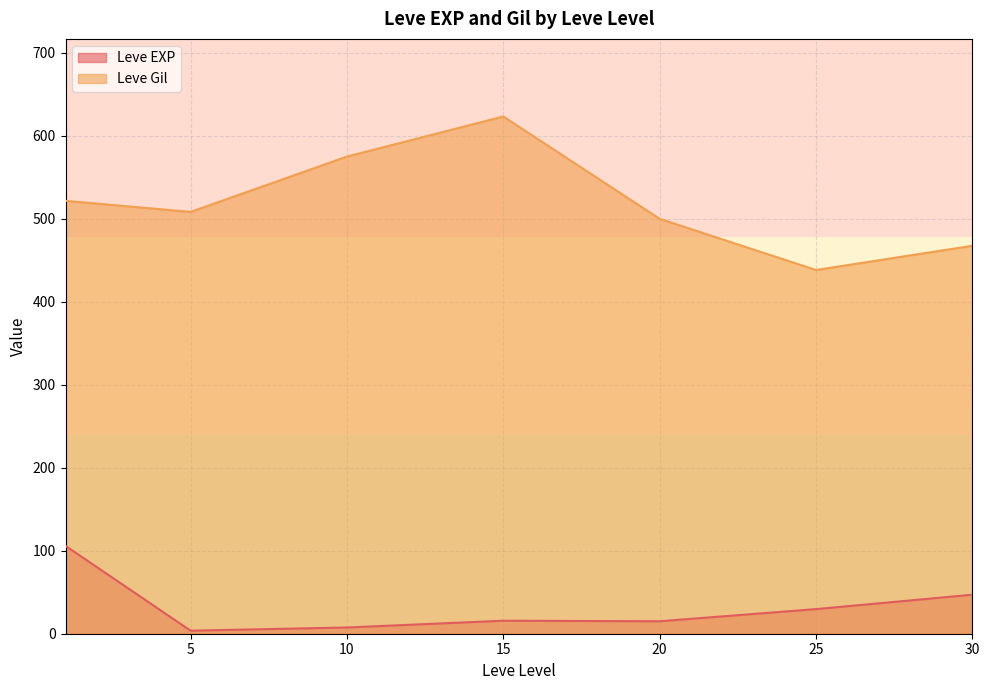

What are all the series names shown in the legend?

Leve EXP, Leve Gil